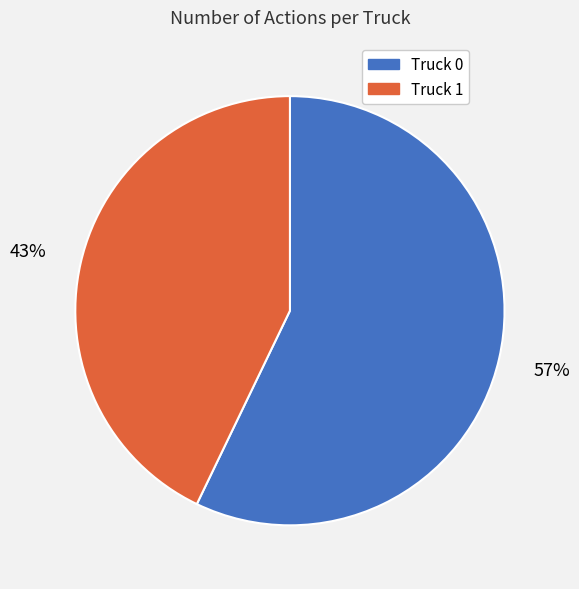

How many segments does this pie chart have?

2